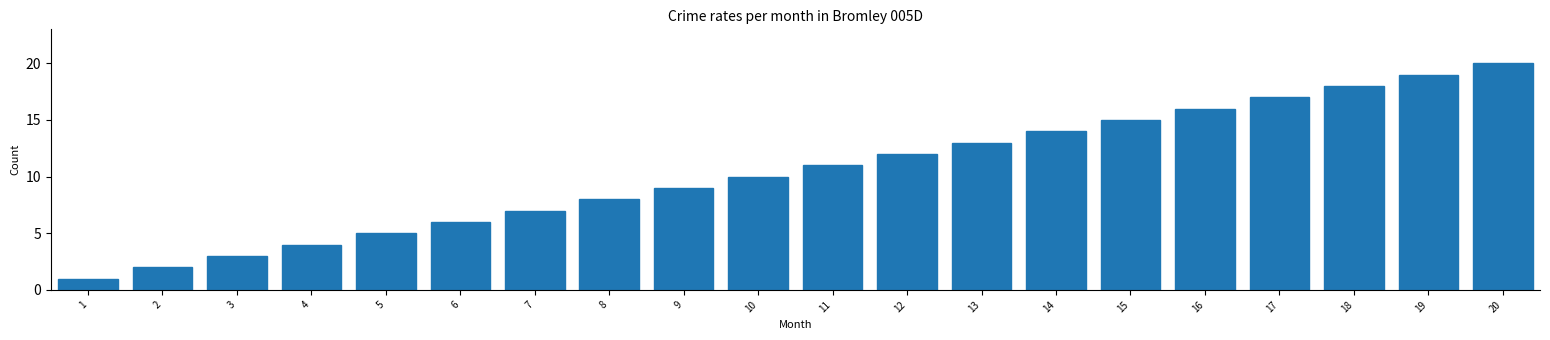

What is the change in value from 9 to 15?

+6